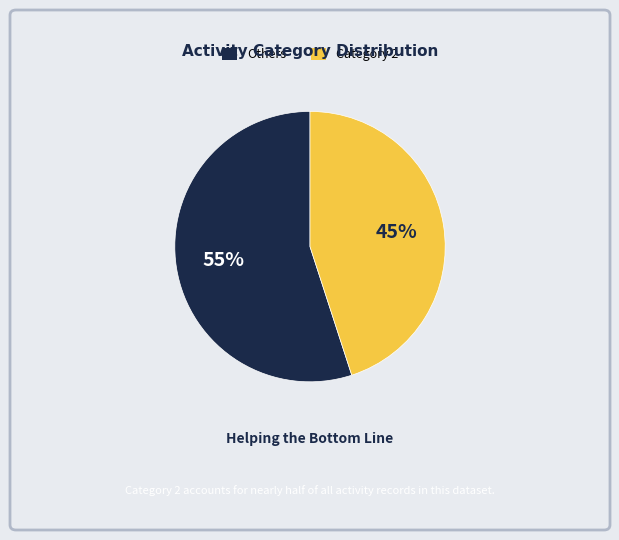

Is there a majority slice in this chart?

Yes